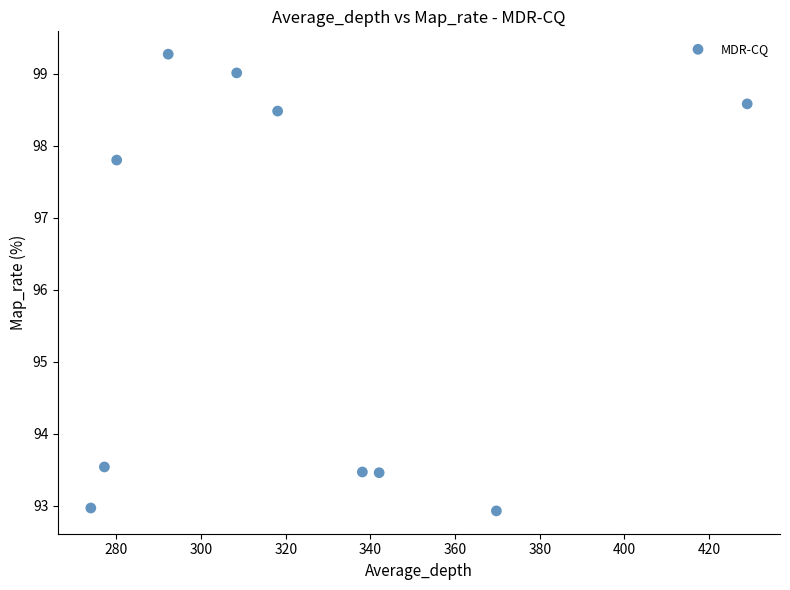

What Y value in the scatter plot is closest to 96?

97.8